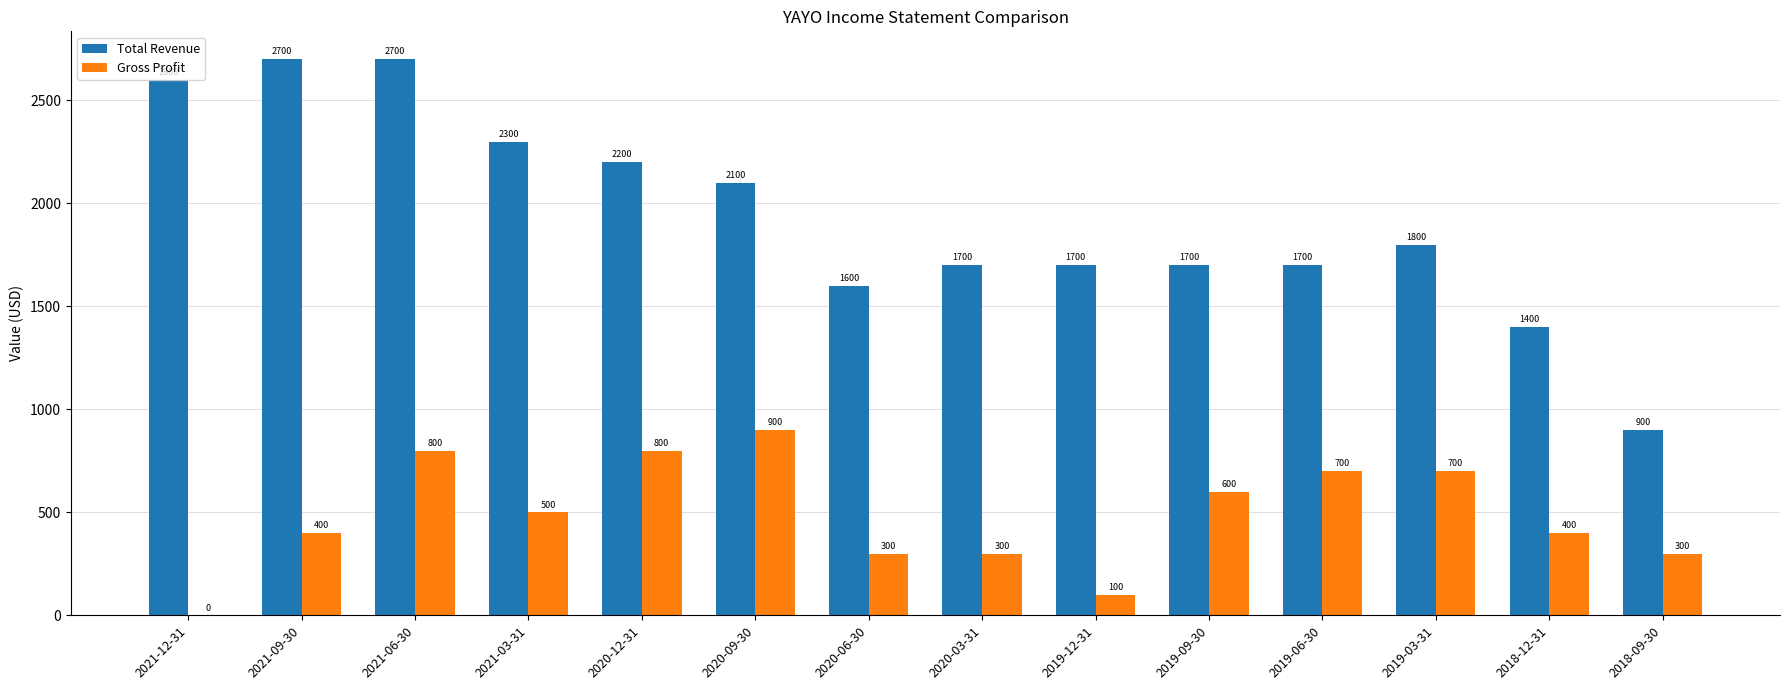

Which series has the largest total across all categories?

Total Revenue